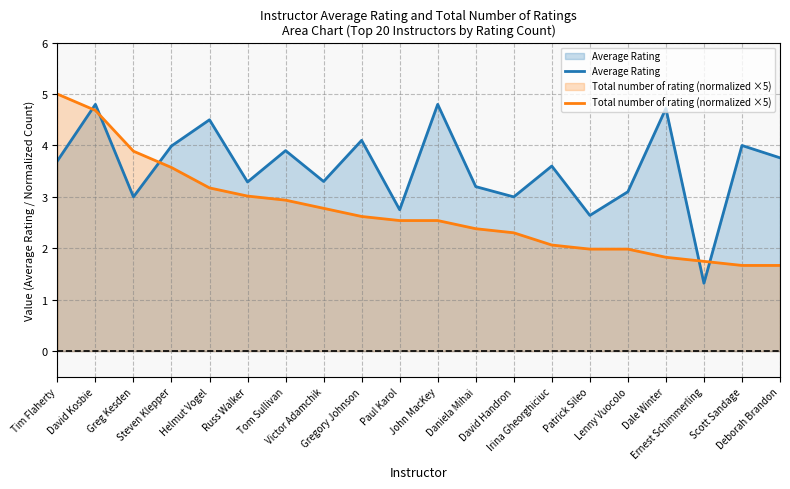

Rank the categories by Total number of rating (normalized ×5) value from highest to lowest.

Tim Flaherty, David Kosbie, Greg Kesden, Steven Klepper, Helmut Vogel, Russ Walker, Tom Sullivan, Victor Adamchik, Gregory Johnson, Paul Karol, John MacKey, Daniela Mihai, David Handron, Irina Gheorghiciuc, Patrick Sileo, Lenny Vuocolo, Dale Winter, Ernest Schimmerling, Scott Sandage, Deborah Brandon